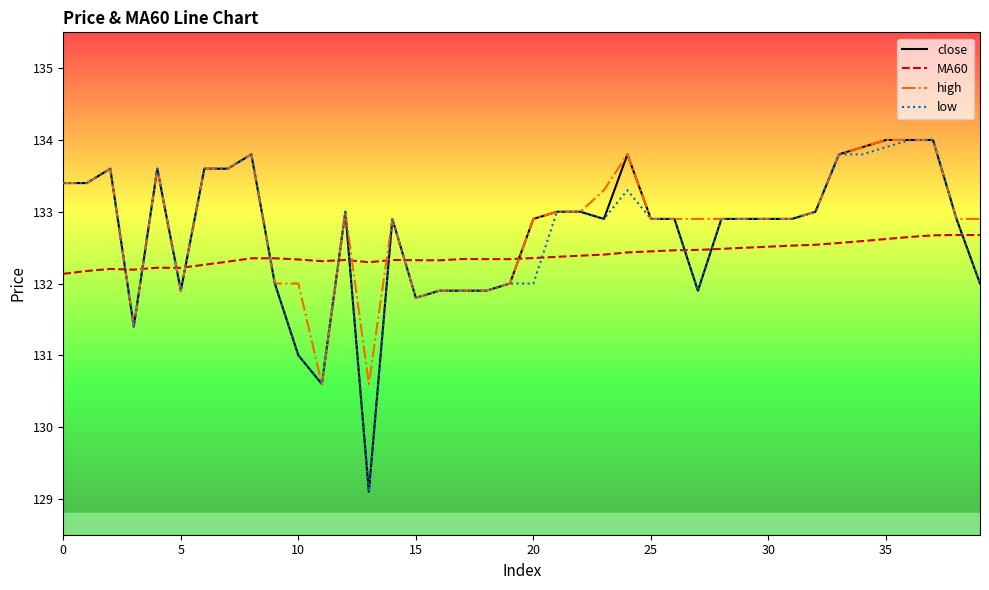

How many times do low and MA60 cross each other?

13